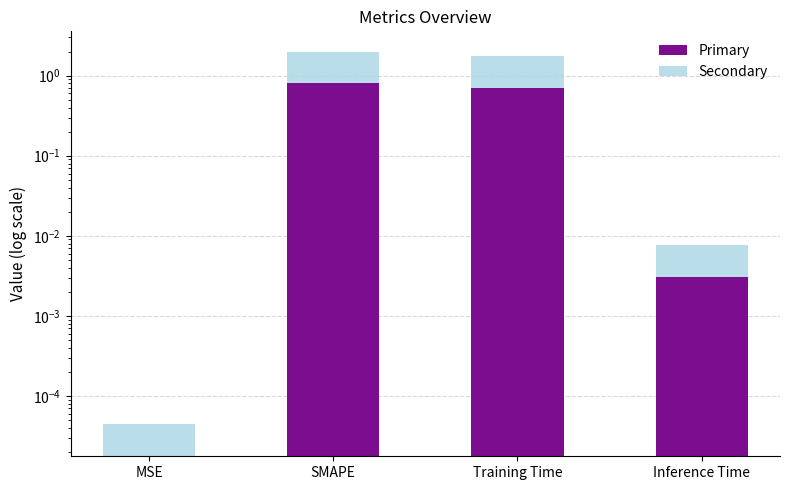

What are all the series names shown in the legend?

Primary, Secondary